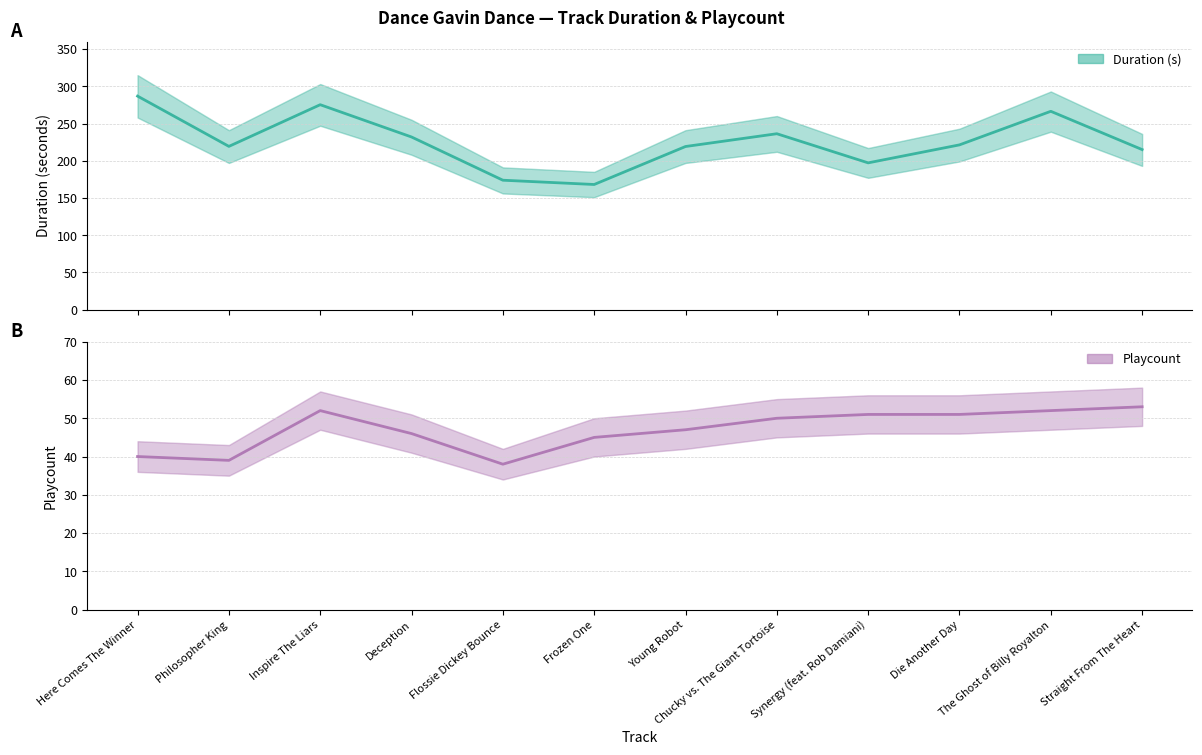

What is the highest value of the Playcount series?

53.0